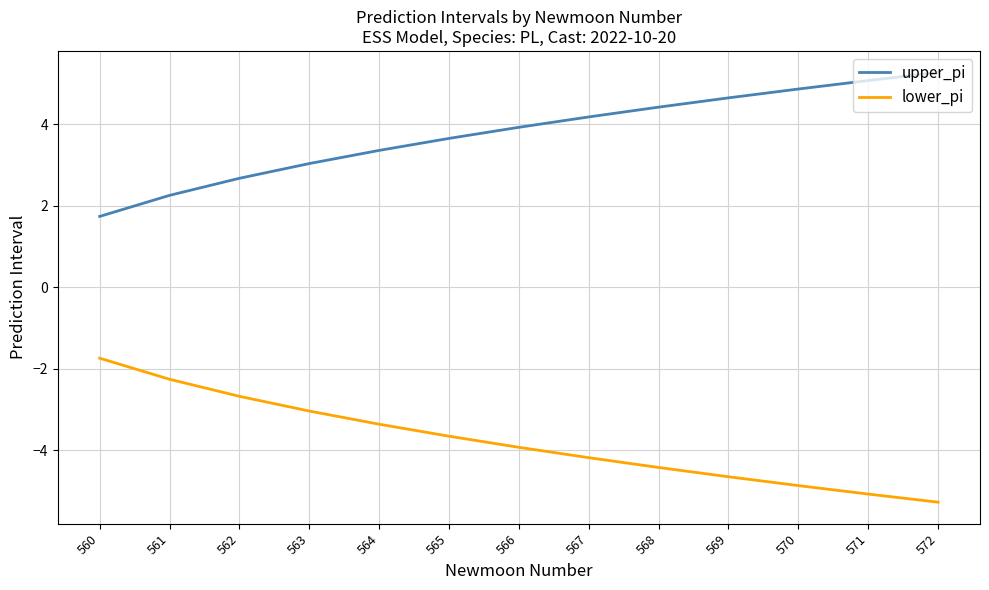

What is the difference between the maximum and minimum values in the lower_pi series?

3.5